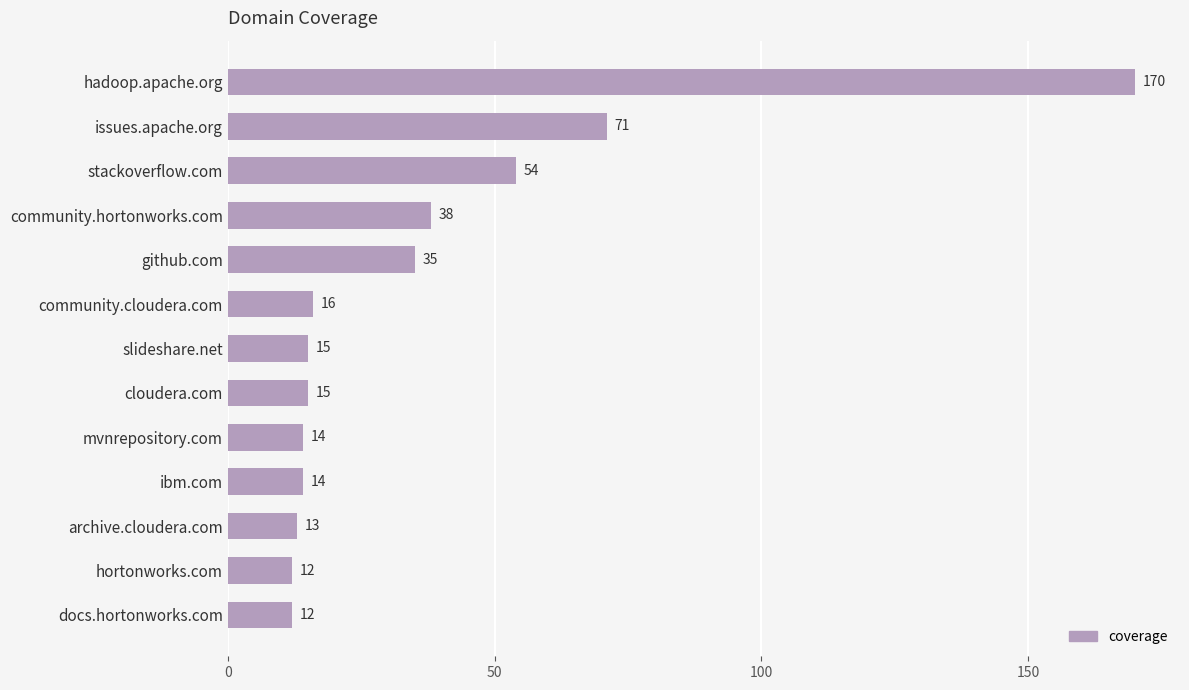

What is the smallest value displayed?

12